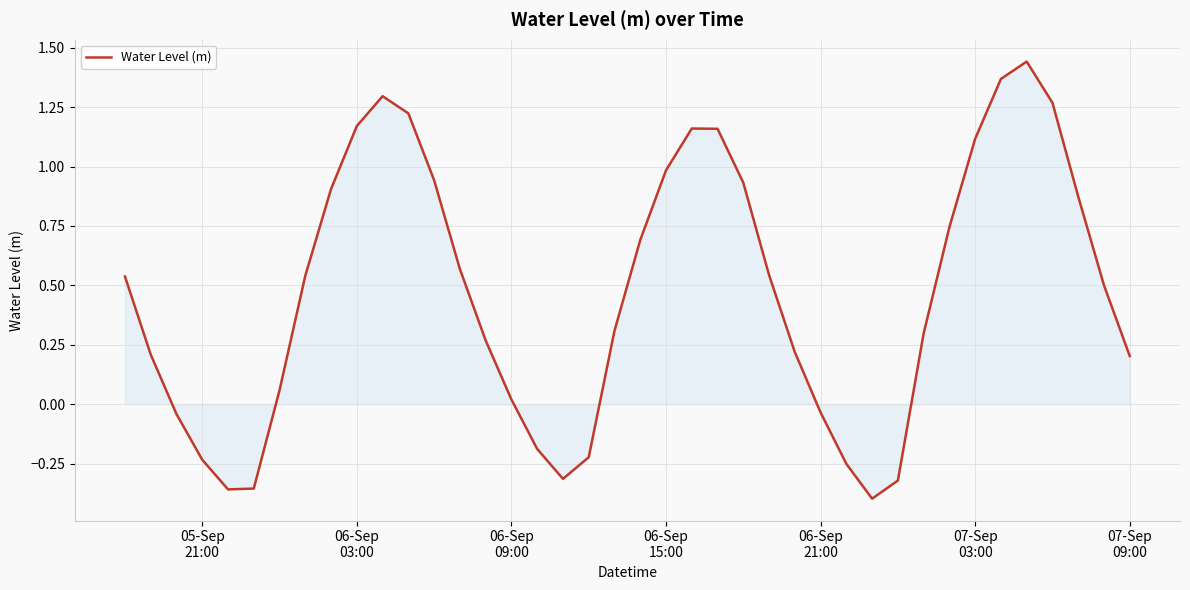

How many negative values are there?

11